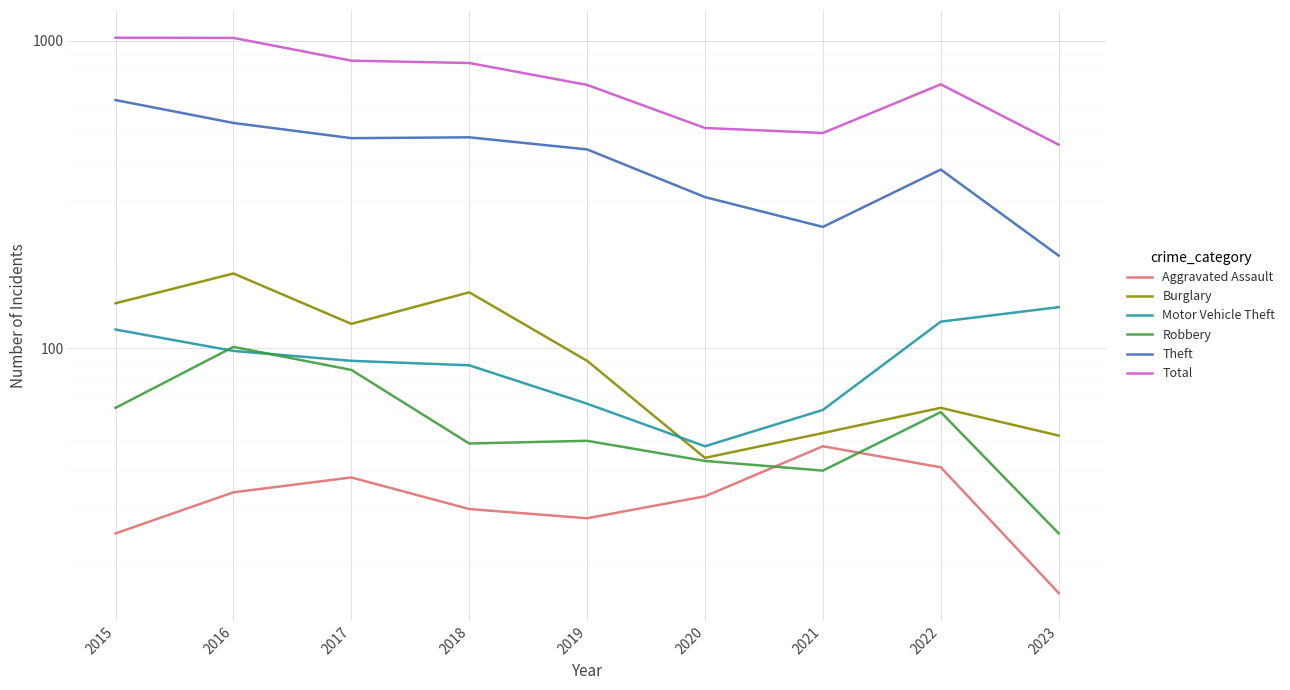

What is the sum of the Theft values at 2022 and 2015?

1022